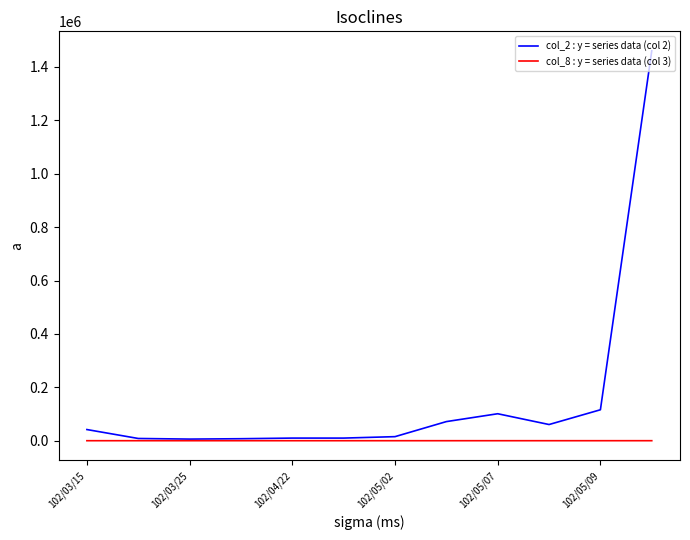

Which series has the largest range (max minus min)?

col_2 : y = series data (col 2)